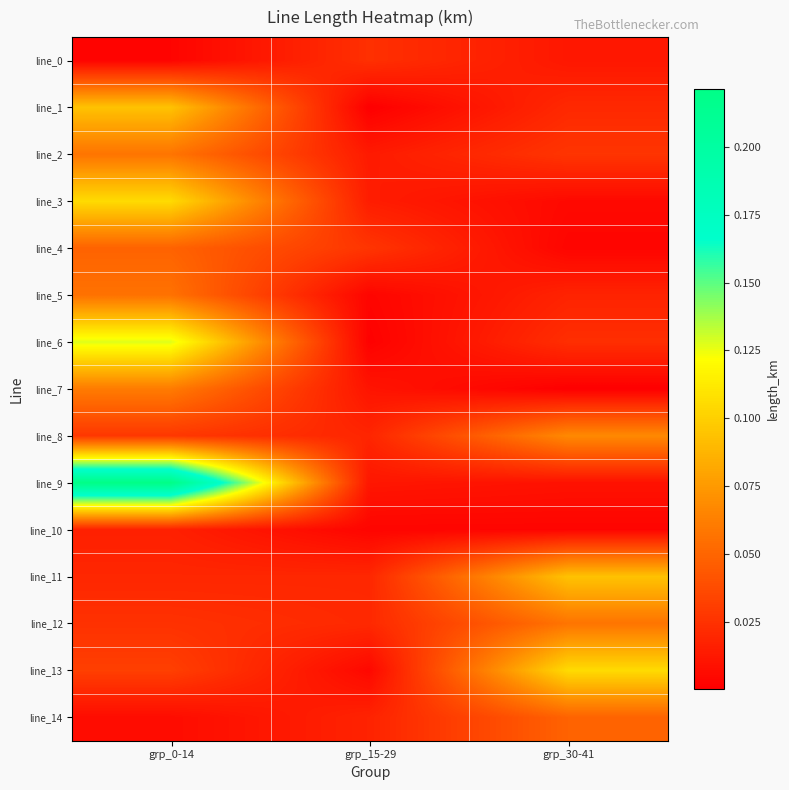

What is the difference between the highest and lowest values at grp_30-41?

0.1